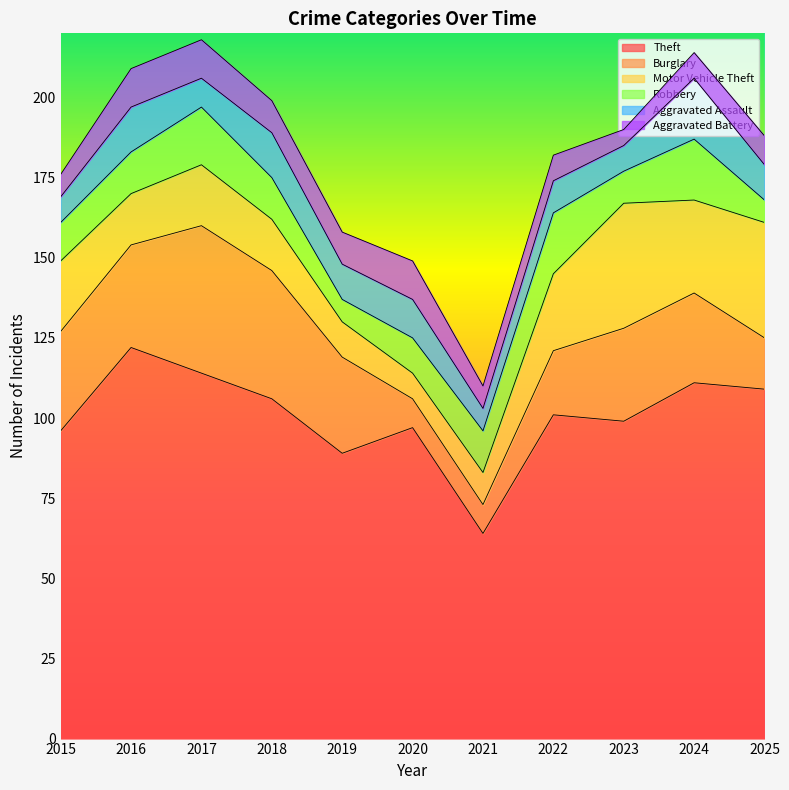

What is the difference between the maximum and minimum values in the Robbery series?

12